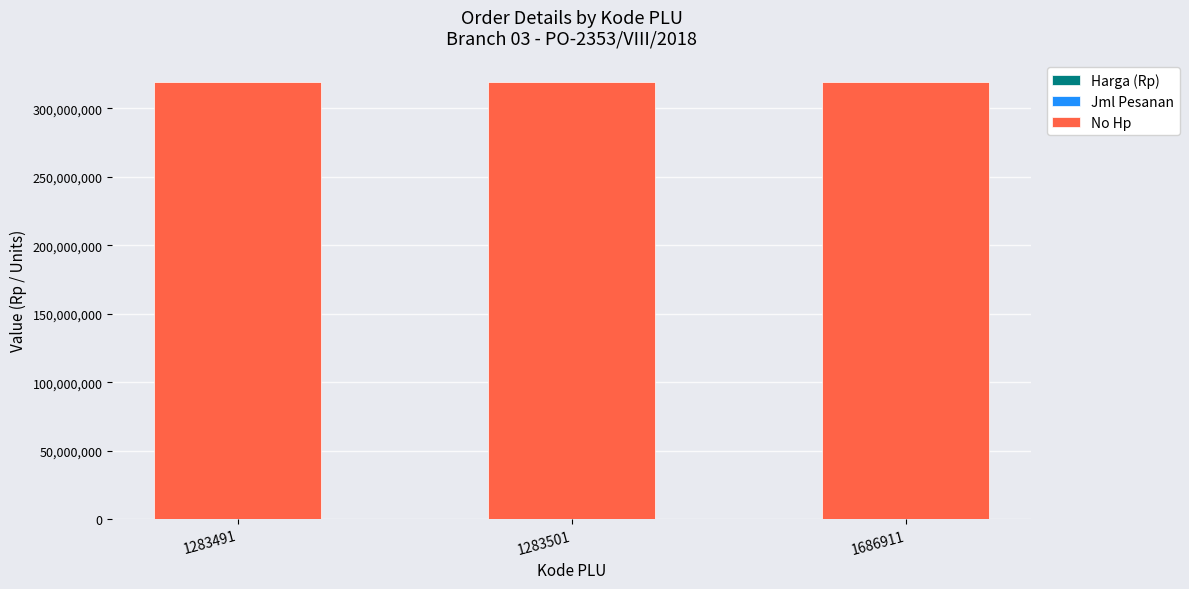

What is the value of the Harga (Rp) bar at the 2nd from the left?

216200